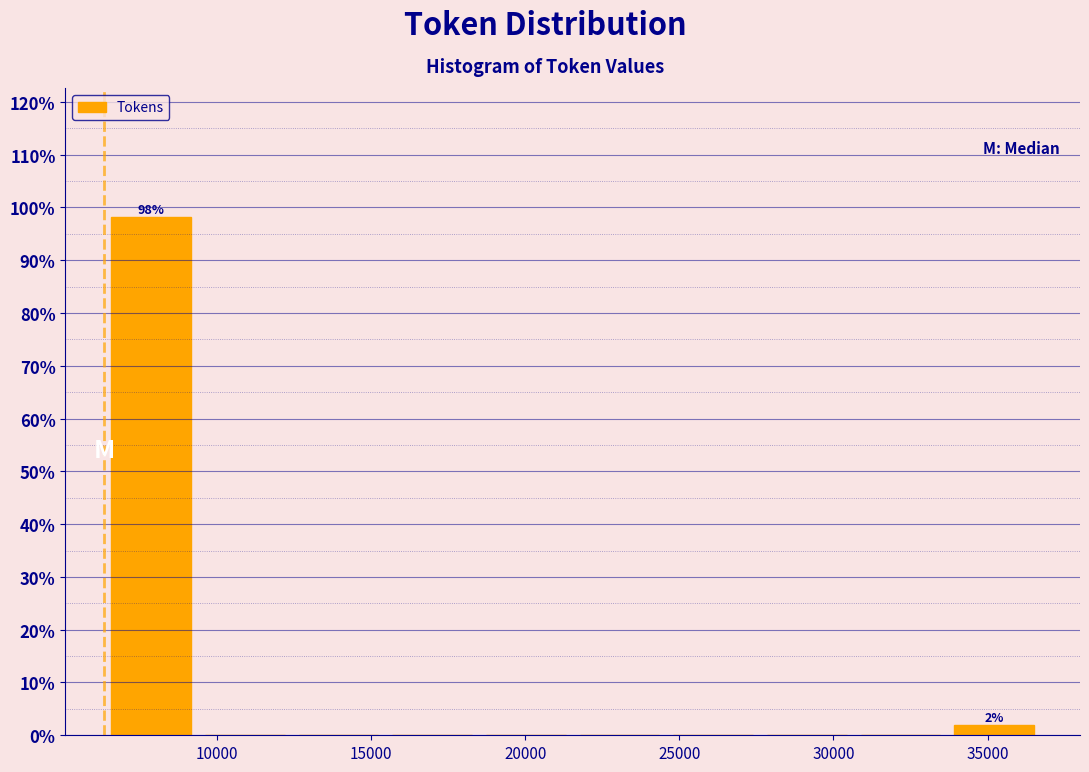

Which range on the x-axis has the tallest bar?

6500 to 9500